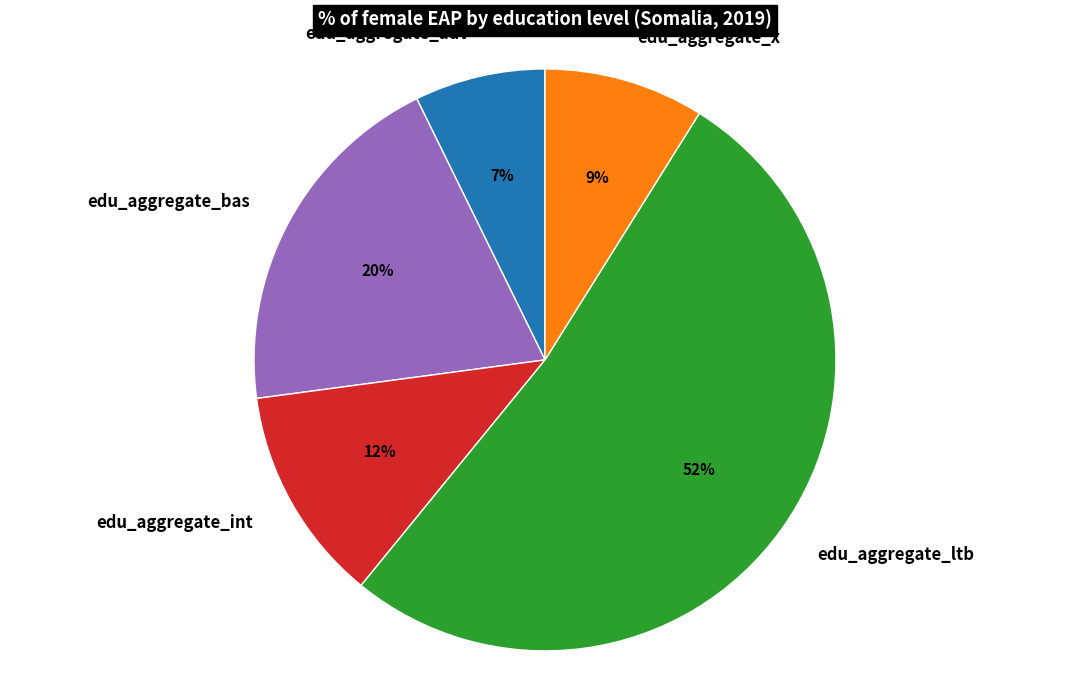

What percentage is the edu_aggregate_int slice, to the nearest percent?

12%